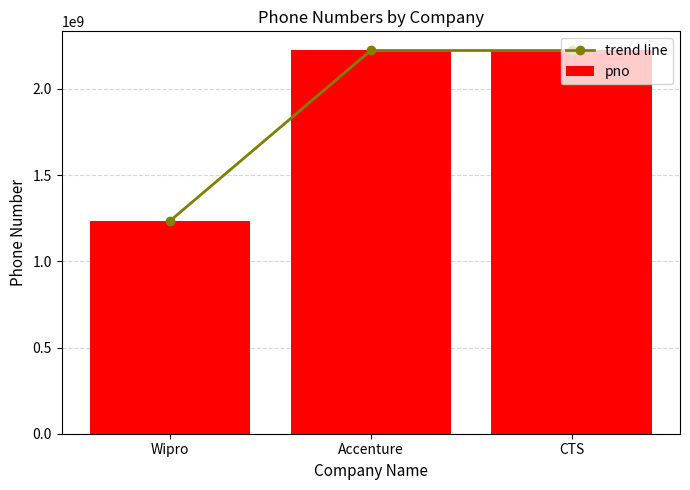

The trend line series shows 1234567890 at Wipro. True or false?

True